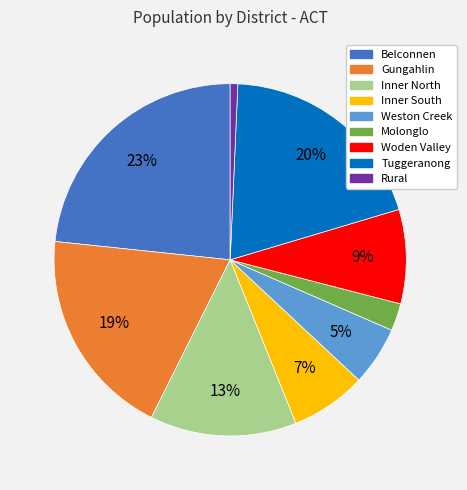

Is the sum of Molonglo and Inner North greater than half?

No